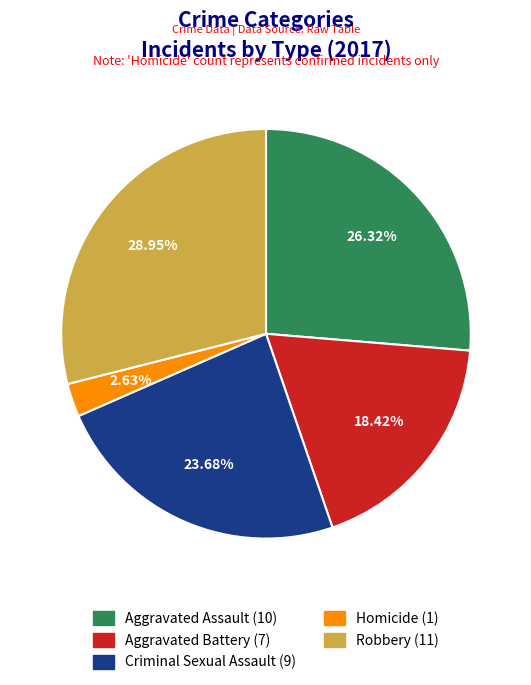

Is there any slice that represents more than half of the pie?

No